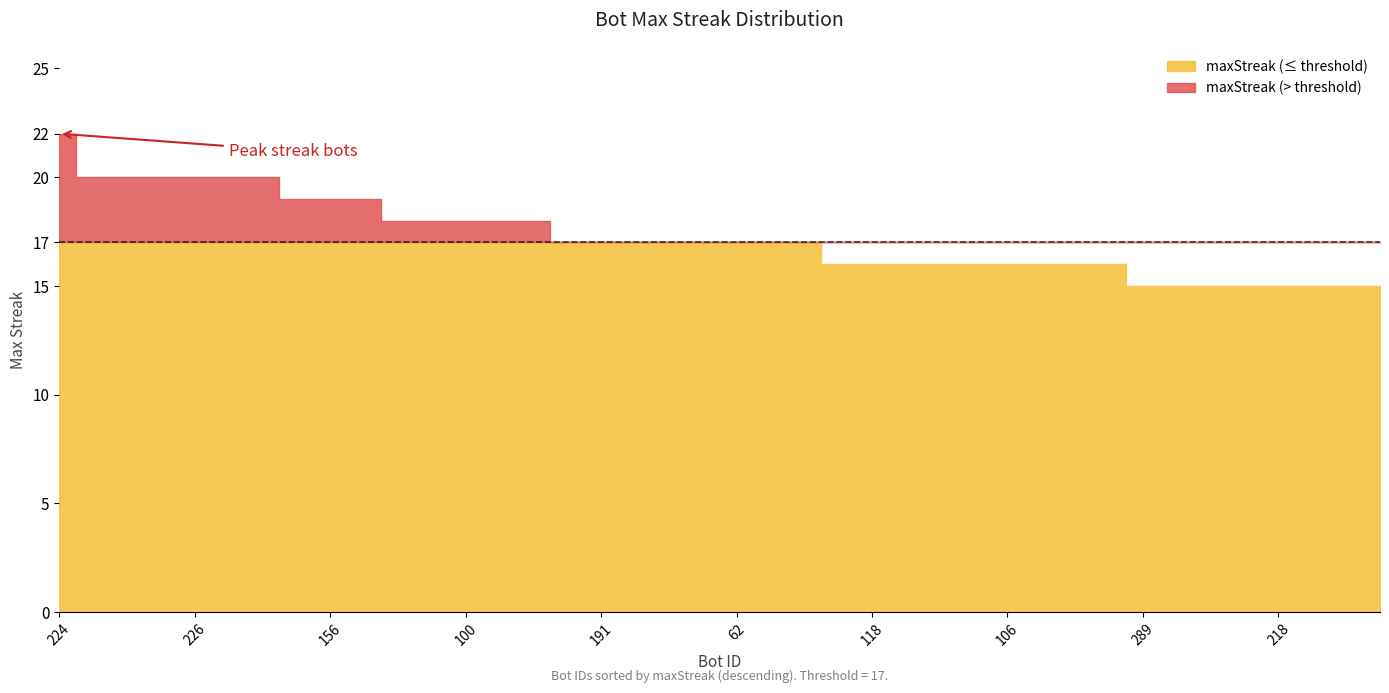

The value at 111 is 8. True or false?

False